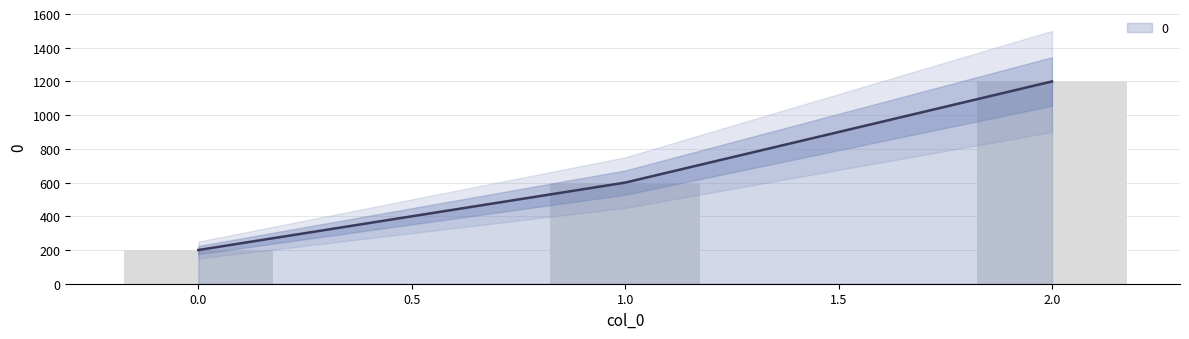

At which label does the data first exceed 600?

2